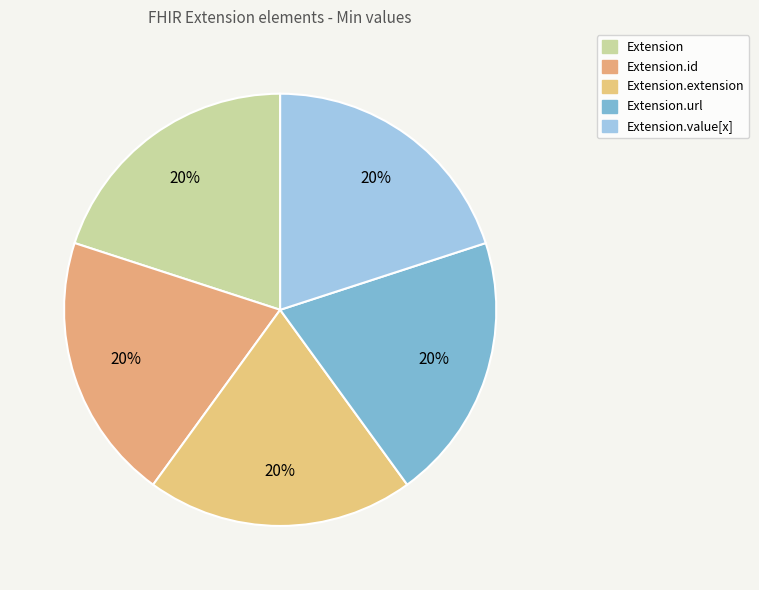

How many slices are in this pie chart?

5